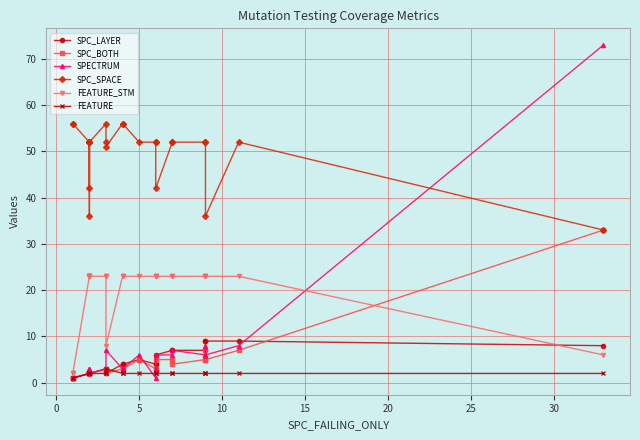

Which series ends up on top after the final intersection of SPC_LAYER and FEATURE?

SPC_LAYER